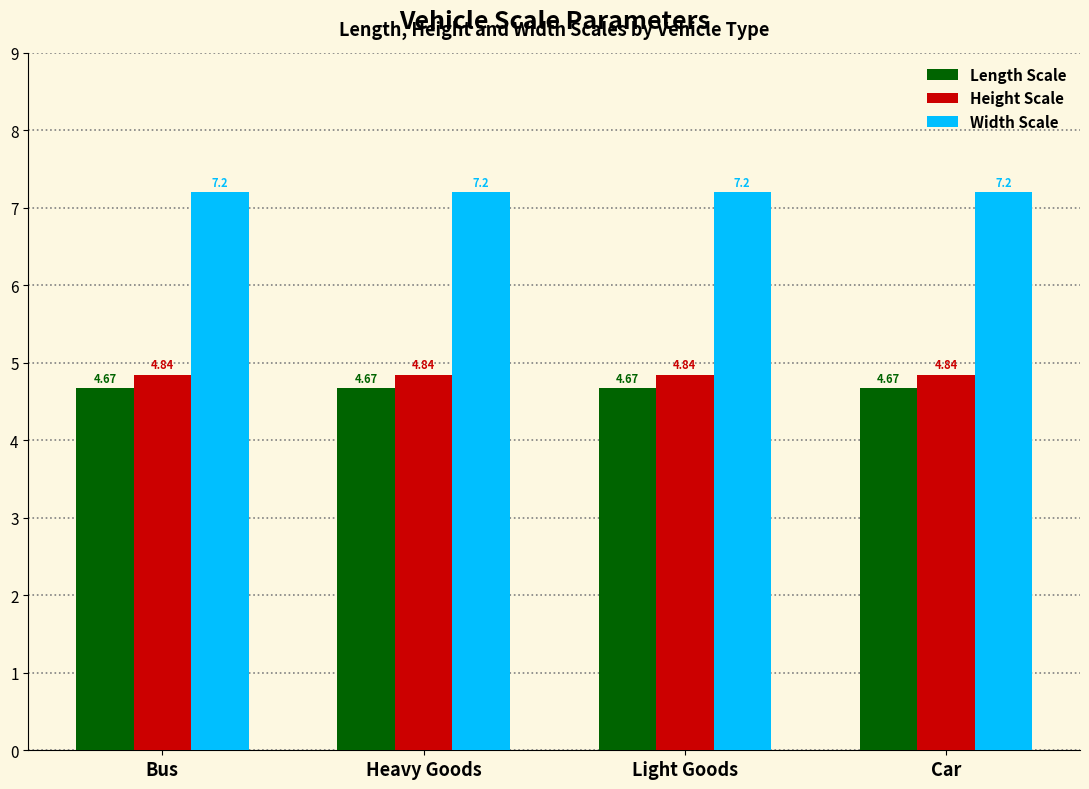

Is the value of Width Scale at Light Goods greater than the value of Height Scale at Bus?

Yes